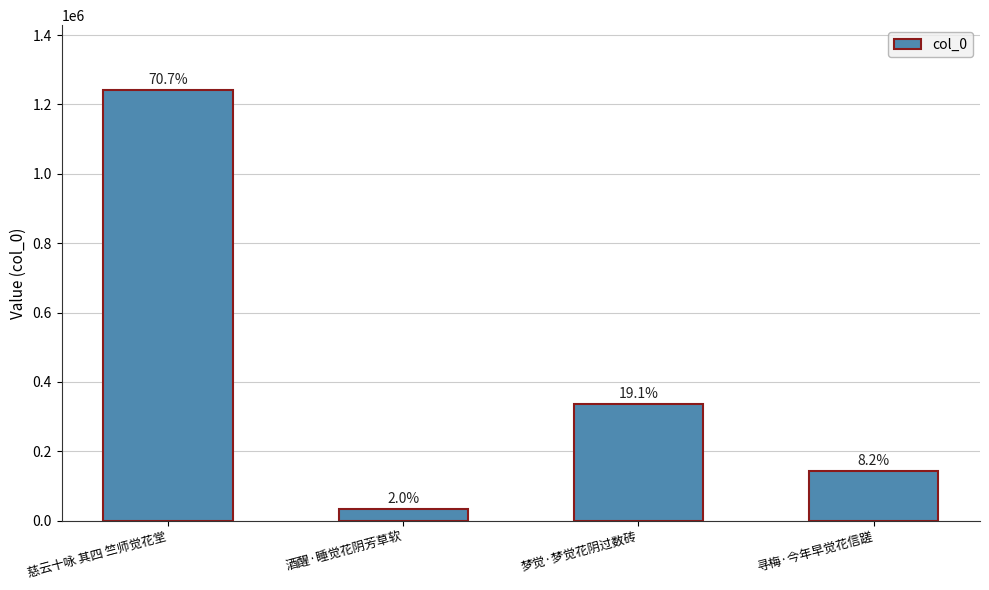

Rank the categories by value from highest to lowest.

慈云十咏 其四 竺师觉花堂, 梦觉·梦觉花阴过数砖, 寻梅·今年早觉花信蹉, 酒醒·睡觉花阴芳草软